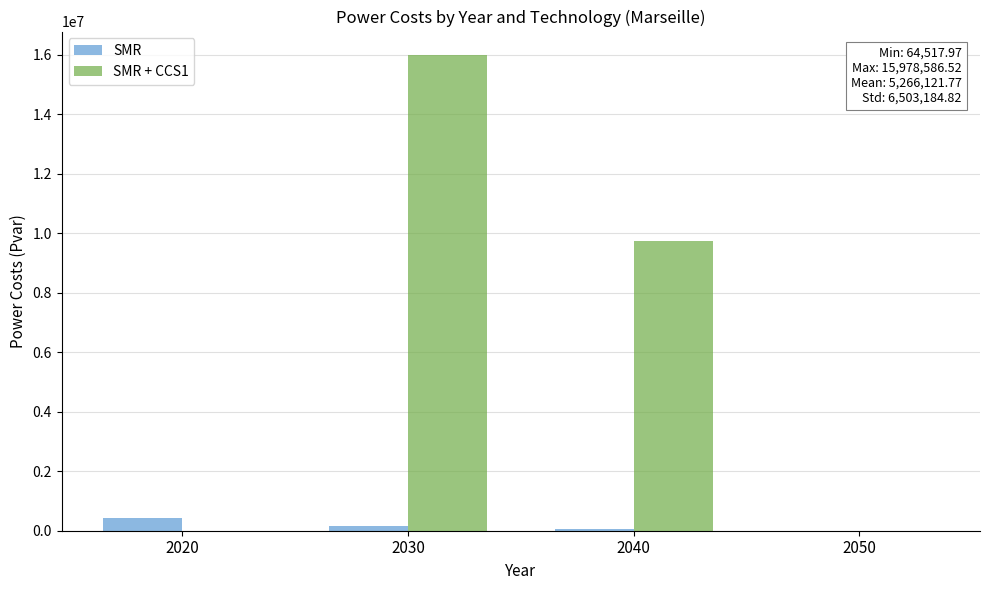

What is the sum of all SMR values?

625667.7